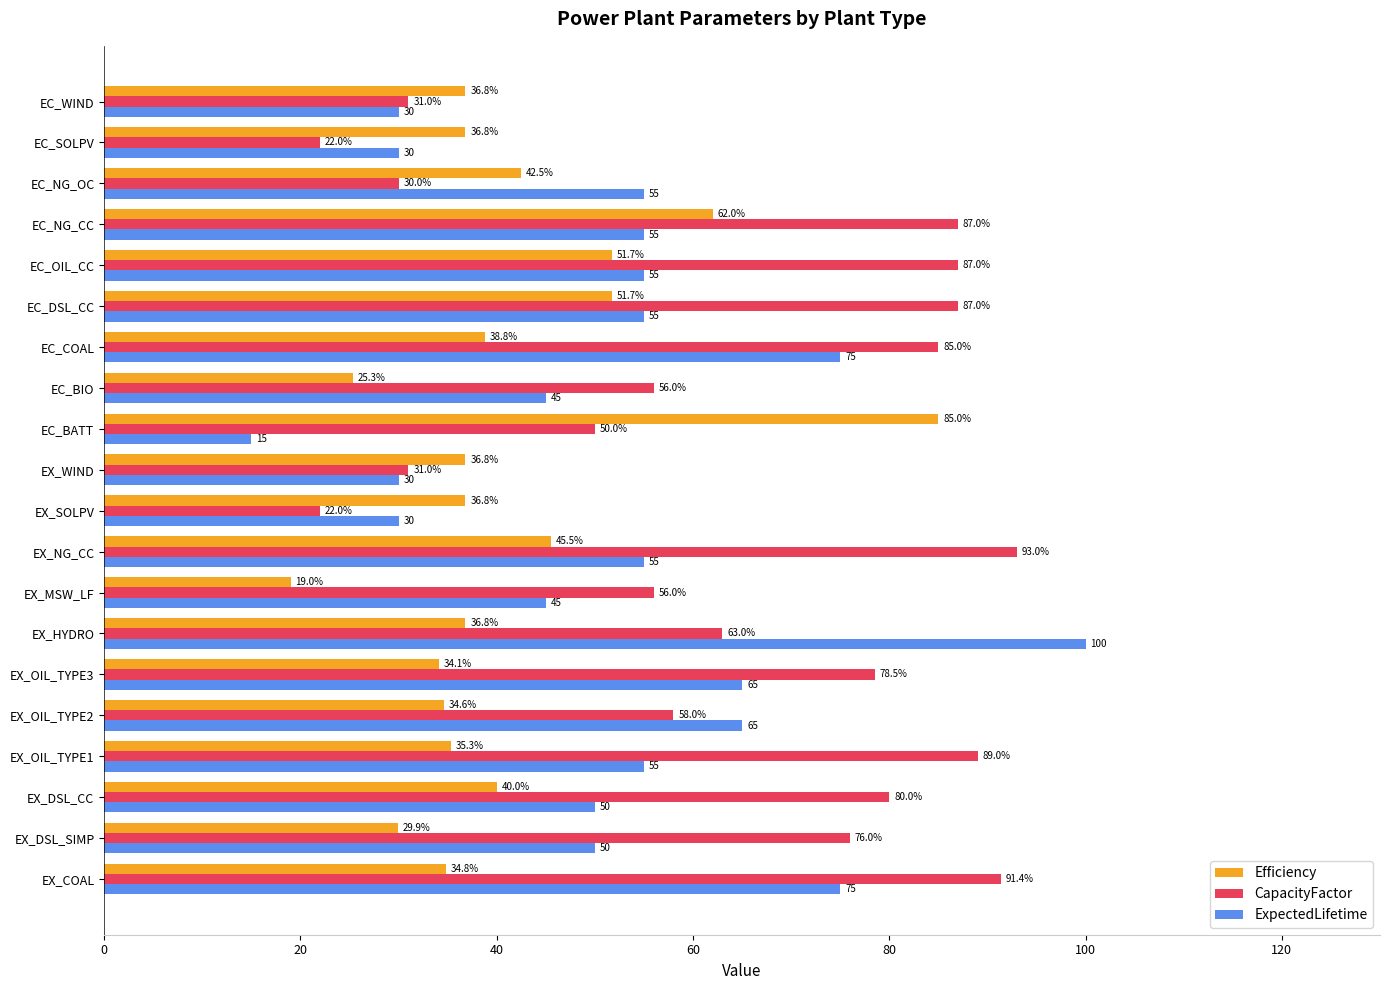

What is the sum of the ExpectedLifetime values at EX_OIL_TYPE3 and EX_OIL_TYPE1?

120.0